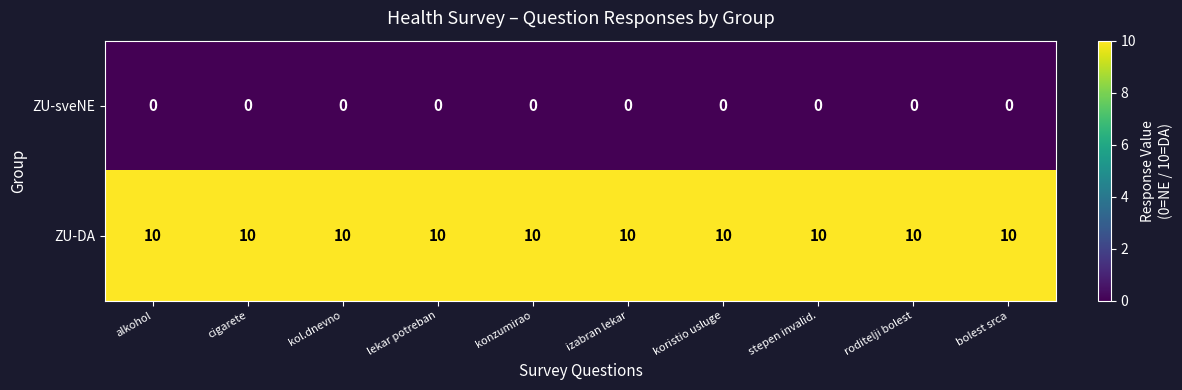

Read the ZU-DA value at cigarete.

10